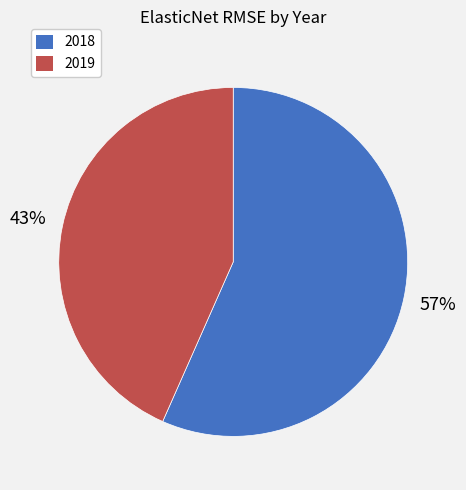

Do 2018 and 2019 together represent more than half of the pie?

Yes